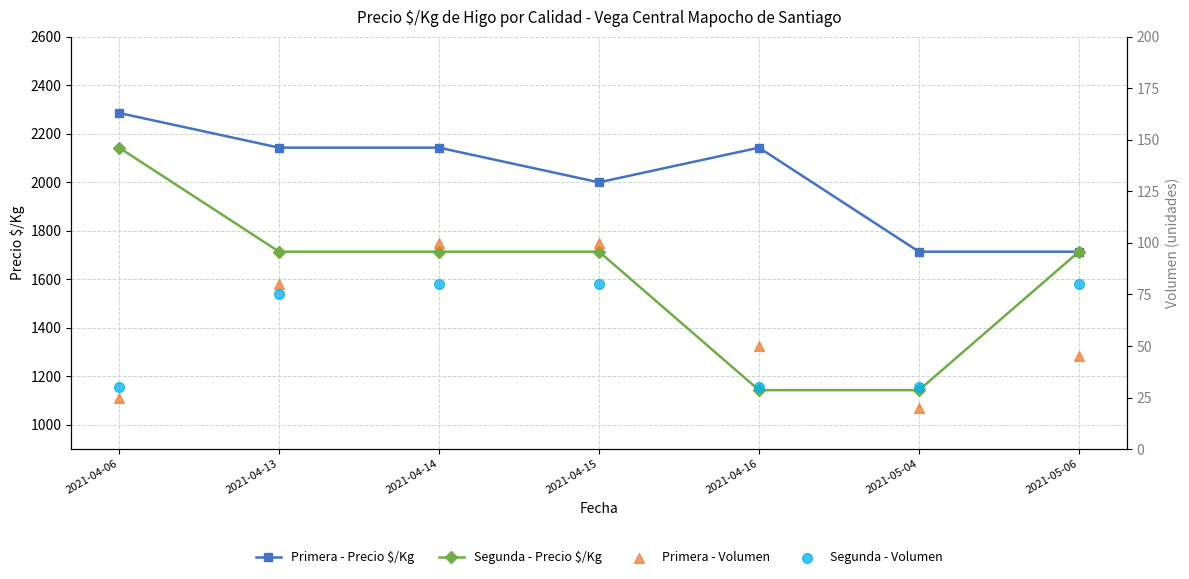

What are all the series names shown in the legend?

Primera - Precio $/Kg, Segunda - Precio $/Kg, Primera - Volumen, Segunda - Volumen